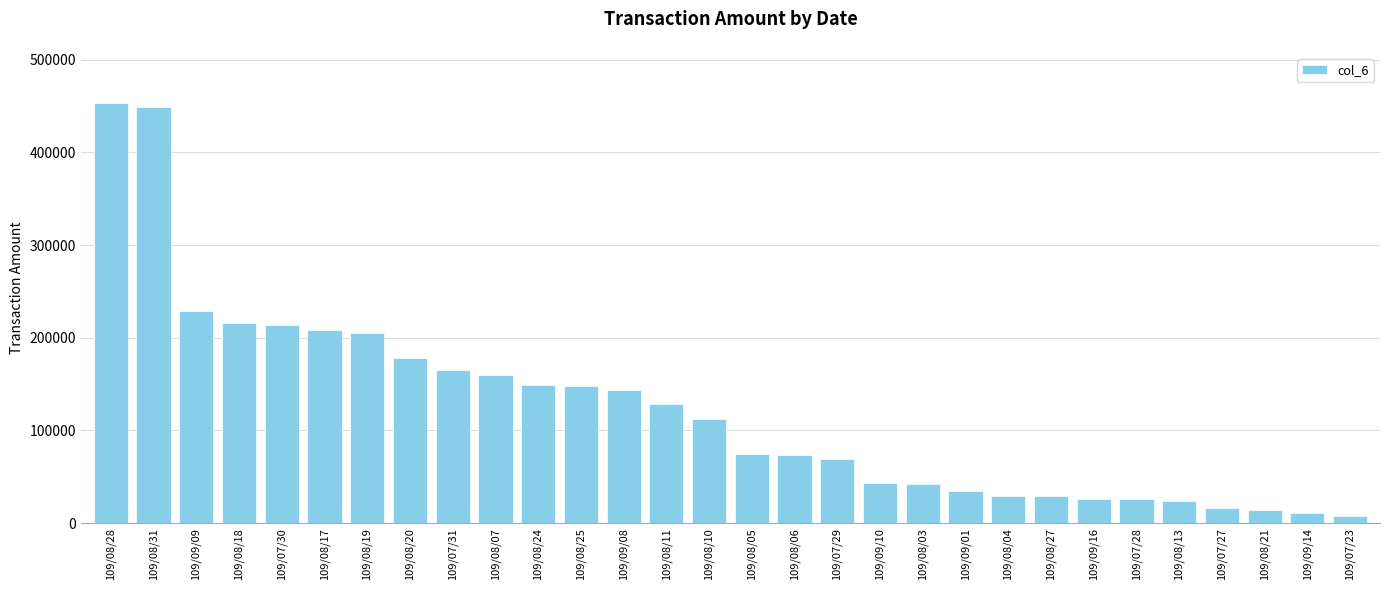

Are the bars grouped side by side (vs. stacked)?

No